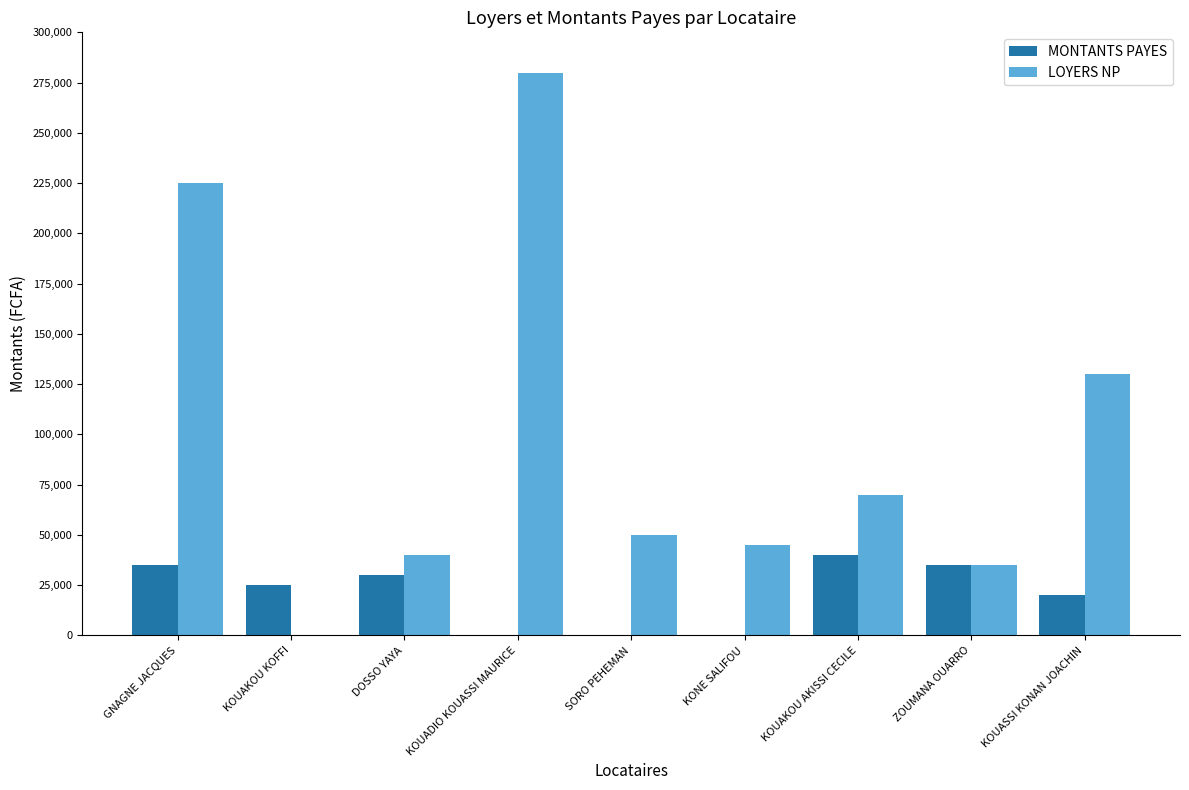

Is it true that MONTANTS PAYES equals 15786 at SORO PEHEMAN?

False